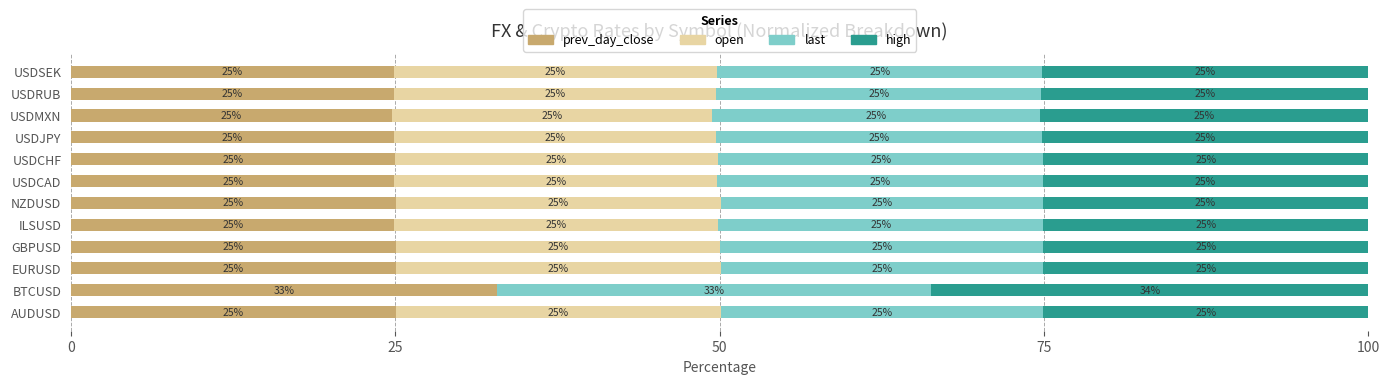

Is it true that prev_day_close equals 24.9 at USDSEK?

True